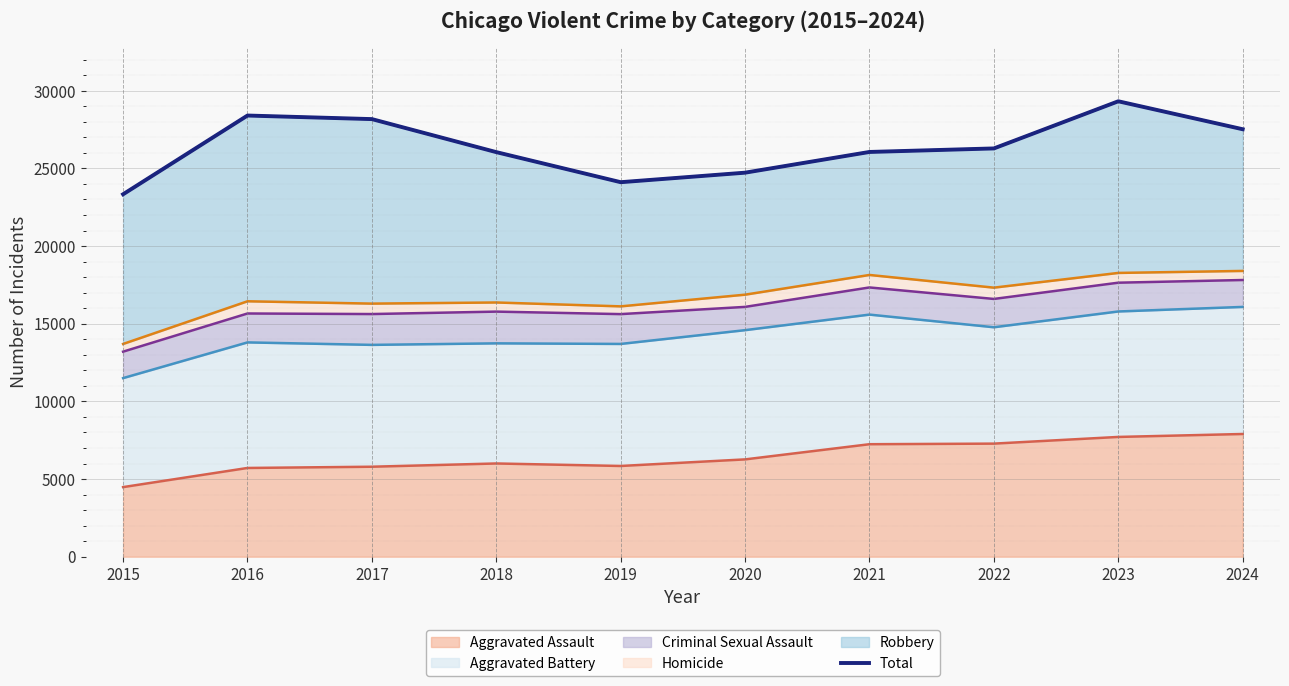

Reading right to left, transcribe all the data shown in this chart.

27523	29323	26287	26060	24726	24113	26049	28175	28405	23336